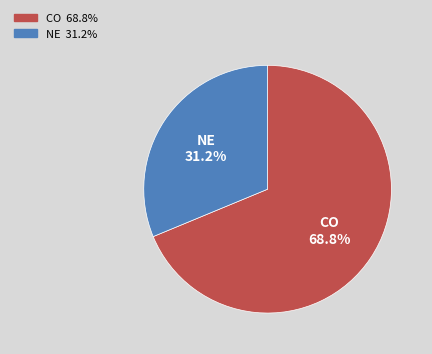

Which category has the smallest portion of the pie?

NE